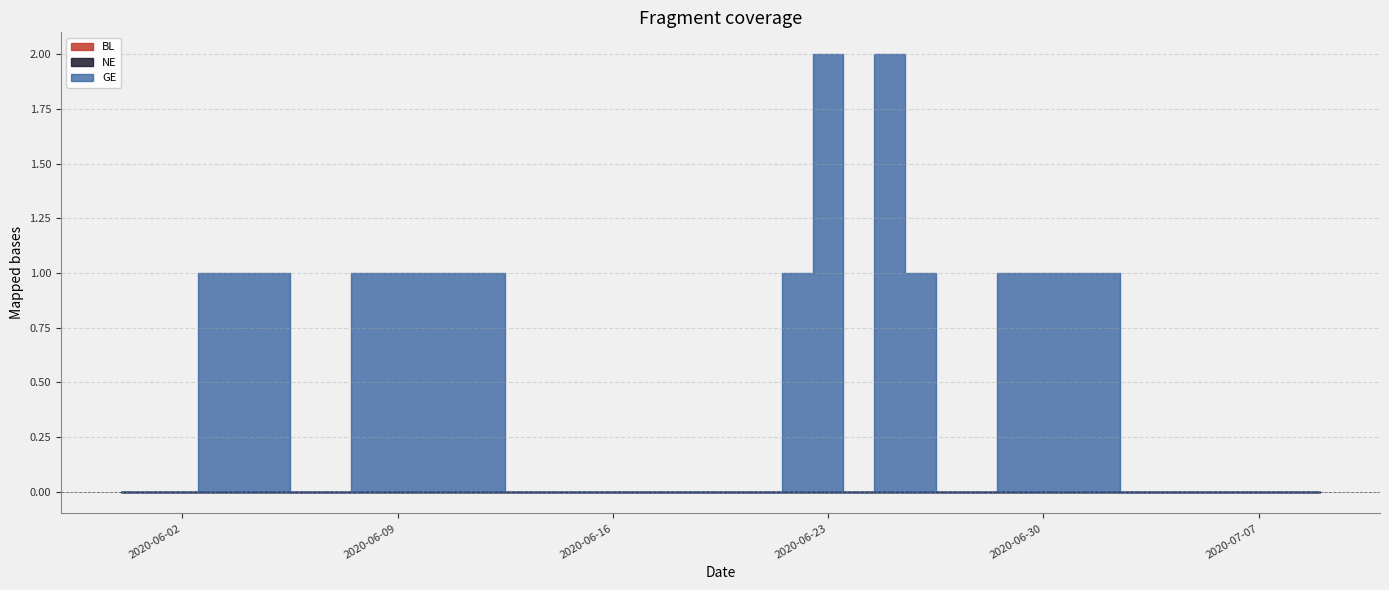

List the labels in order of NE value, largest first.

2020-05-31, 2020-06-01, 2020-06-02, 2020-06-03, 2020-06-04, 2020-06-05, 2020-06-06, 2020-06-07, 2020-06-08, 2020-06-09, 2020-06-10, 2020-06-11, 2020-06-12, 2020-06-13, 2020-06-14, 2020-06-15, 2020-06-16, 2020-06-17, 2020-06-18, 2020-06-19, 2020-06-20, 2020-06-21, 2020-06-22, 2020-06-23, 2020-06-24, 2020-06-25, 2020-06-26, 2020-06-27, 2020-06-28, 2020-06-29, 2020-06-30, 2020-07-01, 2020-07-02, 2020-07-03, 2020-07-04, 2020-07-05, 2020-07-06, 2020-07-07, 2020-07-08, 2020-07-09